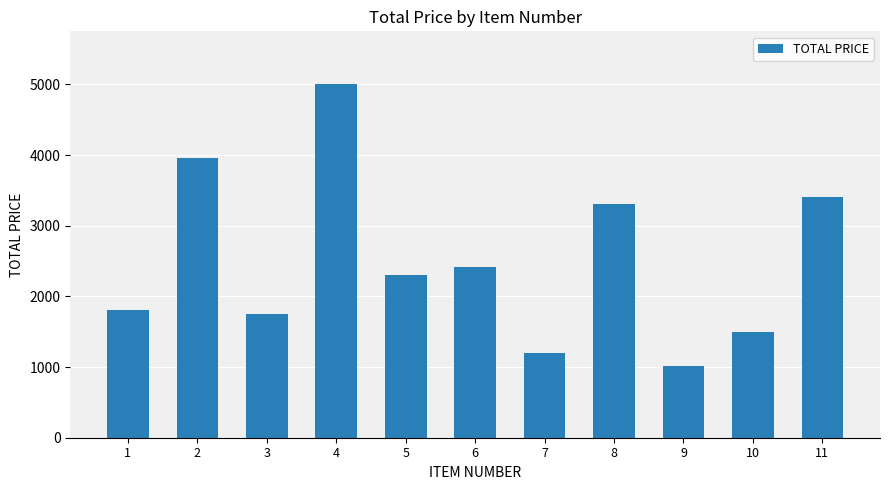

The value at 8 is 4798.3. True or false?

False